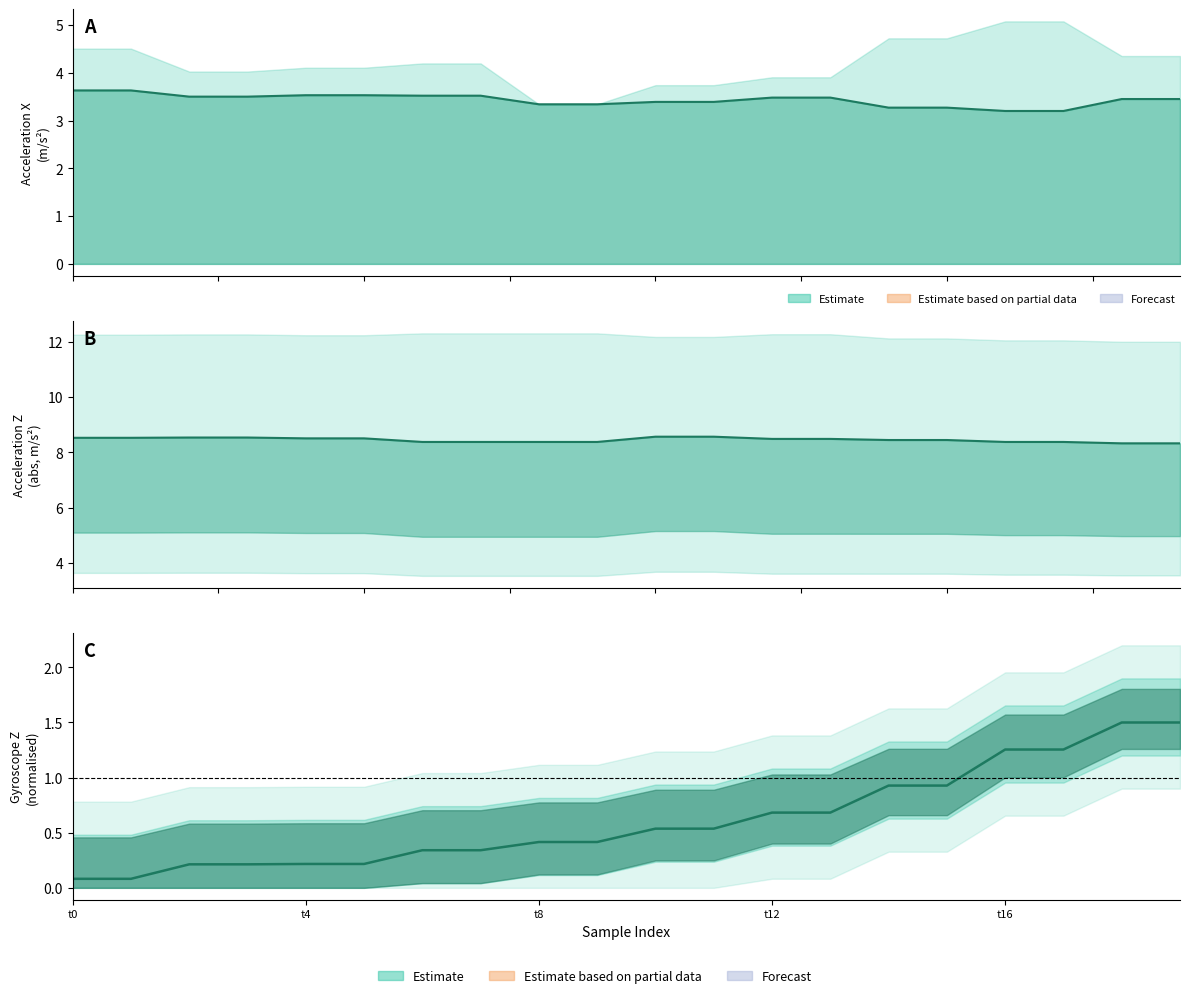

Which series changed the most between t0 and 7?

gyr_z line